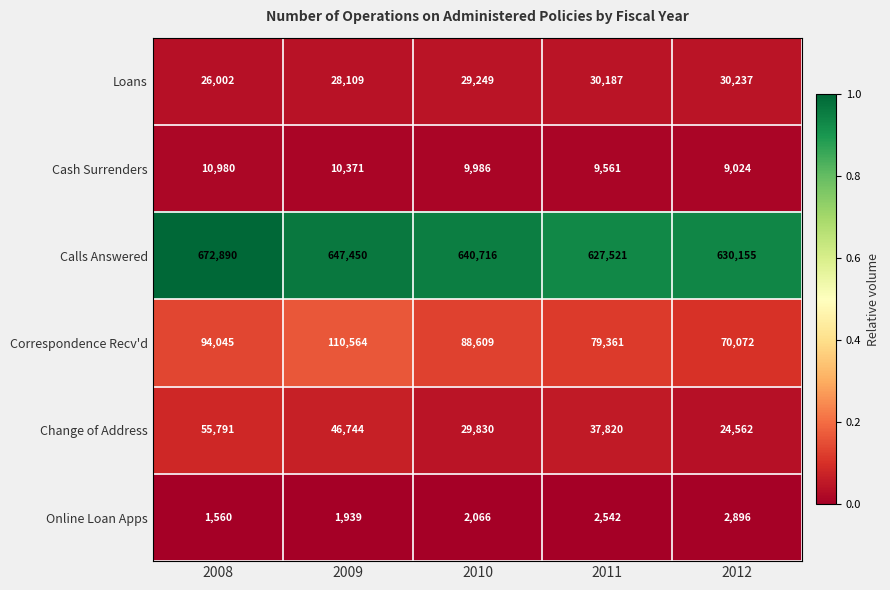

At 2009, list the series in order from smallest to largest.

Online Loan Apps, Cash Surrenders, Loans, Change of Address, Correspondence Recv'd, Calls Answered